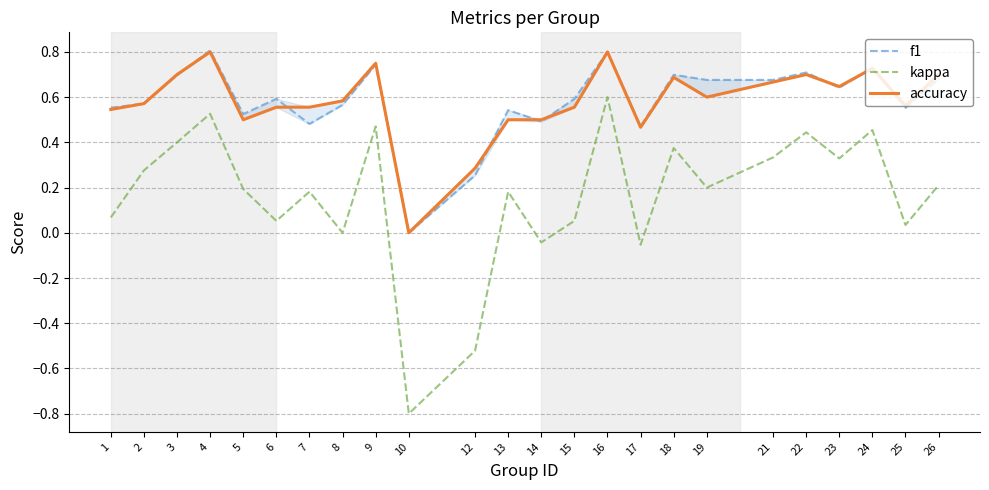

Reading left to right, extract all data points from this chart.

f1: 1=0.6	2=0.6	3=0.7	4=0.8	5=0.5	6=0.6	7=0.5	8=0.6	9=0.7	10=0.0	12=0.3	13=0.5	14=0.5	15=0.6	16=0.8	17=0.5	18=0.7	19=0.7	21=0.7	22=0.7	23=0.6	24=0.7	25=0.6	26=0.7
kappa: 1=0.1	2=0.3	3=0.4	4=0.5	5=0.2	6=0.1	7=0.2	8=0.0	9=0.5	10=-0.8	12=-0.5	13=0.2	14=-0.0	15=0.1	16=0.6	17=-0.1	18=0.4	19=0.2	21=0.3	22=0.4	23=0.3	24=0.5	25=0.0	26=0.2
accuracy: 1=0.5	2=0.6	3=0.7	4=0.8	5=0.5	6=0.6	7=0.6	8=0.6	9=0.8	10=0.0	12=0.3	13=0.5	14=0.5	15=0.6	16=0.8	17=0.5	18=0.7	19=0.6	21=0.7	22=0.7	23=0.6	24=0.7	25=0.6	26=0.7